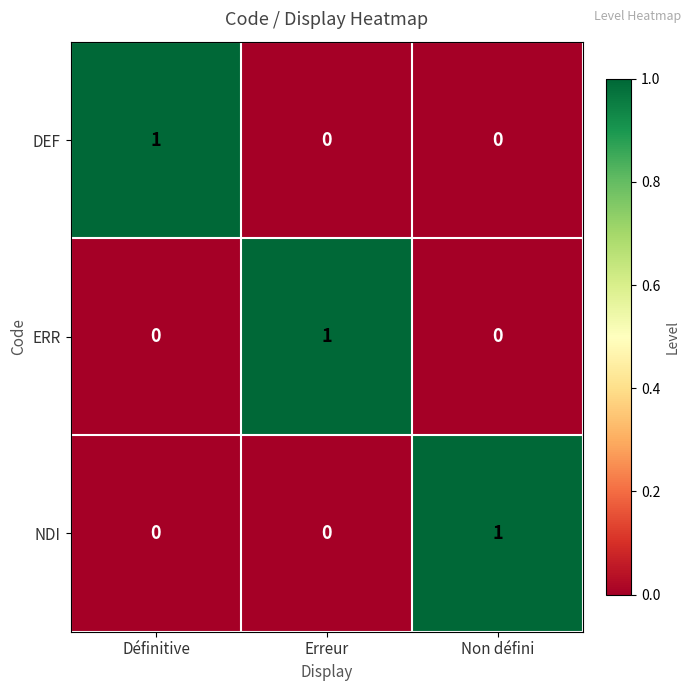

At how many categories does at least one series exceed 0?

3